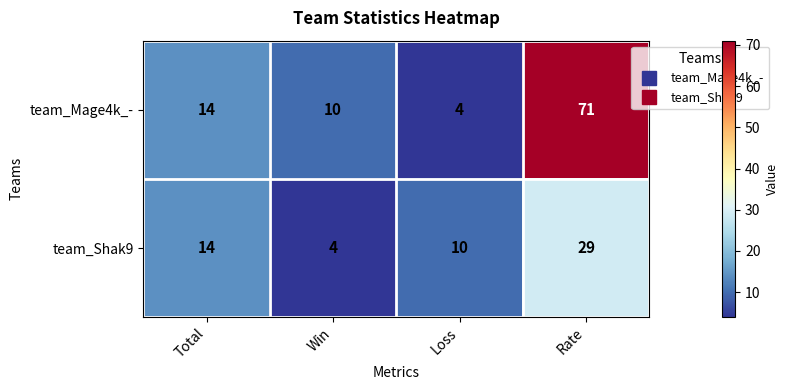

What is the minimum value shown in the chart?

4